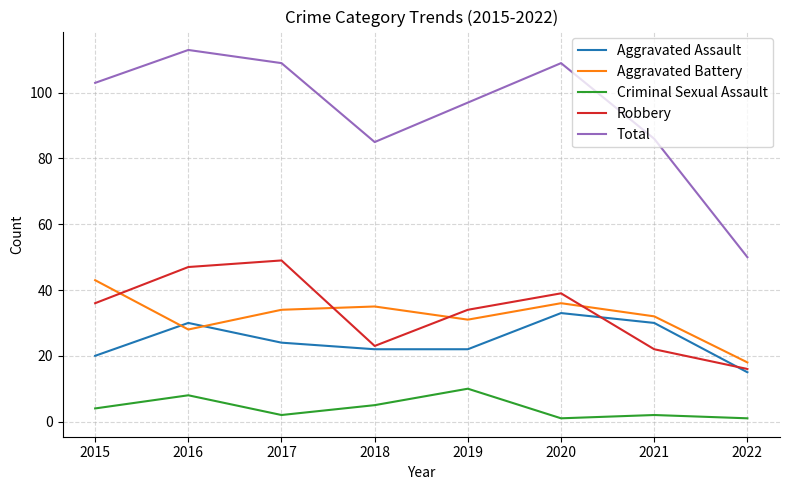

Reading left to right, extract all data points from this chart.

Aggravated Assault: 2015=20	2016=30	2017=24	2018=22	2019=22	2020=33	2021=30	2022=15
Aggravated Battery: 2015=43	2016=28	2017=34	2018=35	2019=31	2020=36	2021=32	2022=18
Criminal Sexual Assault: 2015=4	2016=8	2017=2	2018=5	2019=10	2020=1	2021=2	2022=1
Robbery: 2015=36	2016=47	2017=49	2018=23	2019=34	2020=39	2021=22	2022=16
Total: 2015=103	2016=113	2017=109	2018=85	2019=97	2020=109	2021=86	2022=50